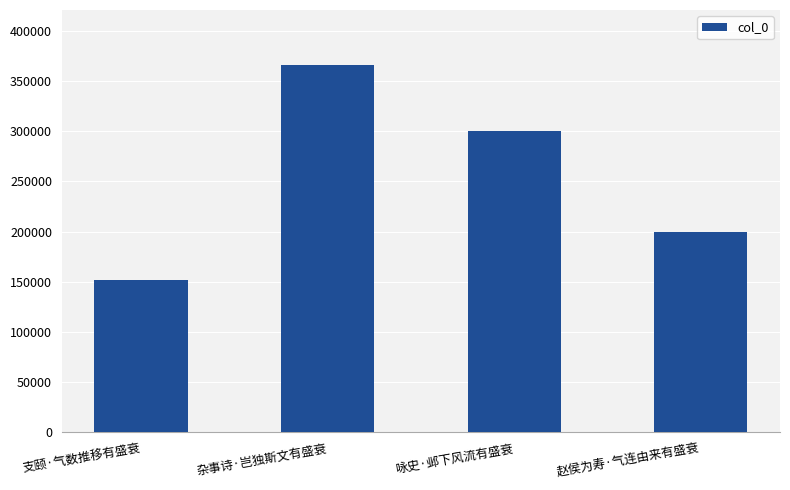

What is the approximate value at 杂事诗·岂独斯文有盛衰?

365742